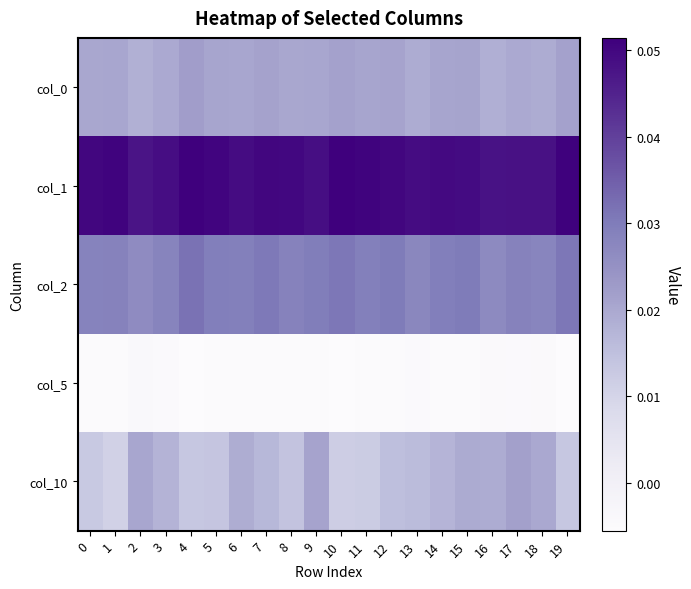

Which series has the largest range (max minus min)?

col_10